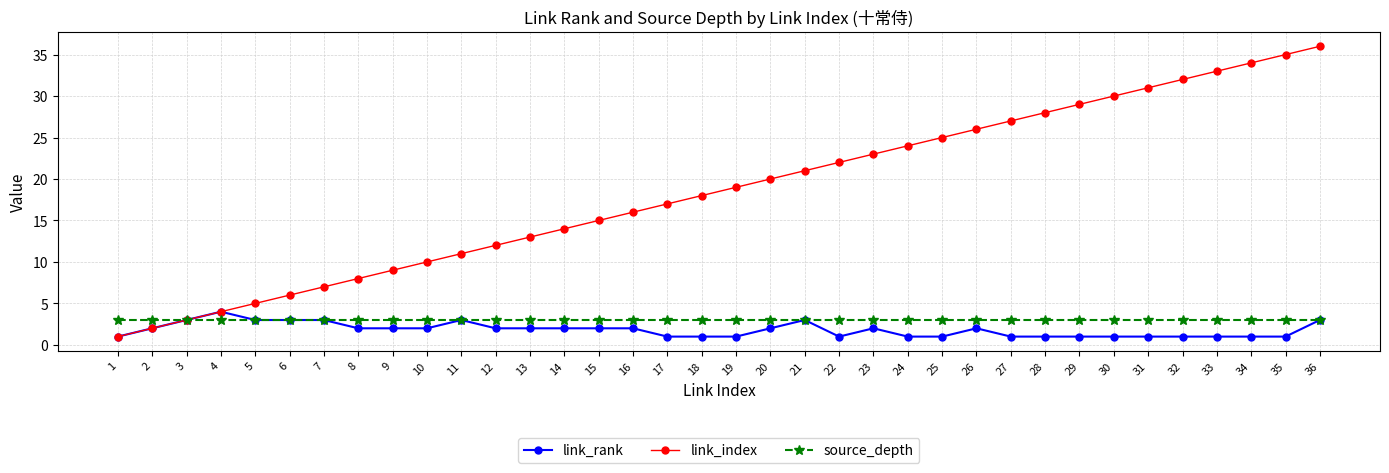

What is the greatest value displayed?

36